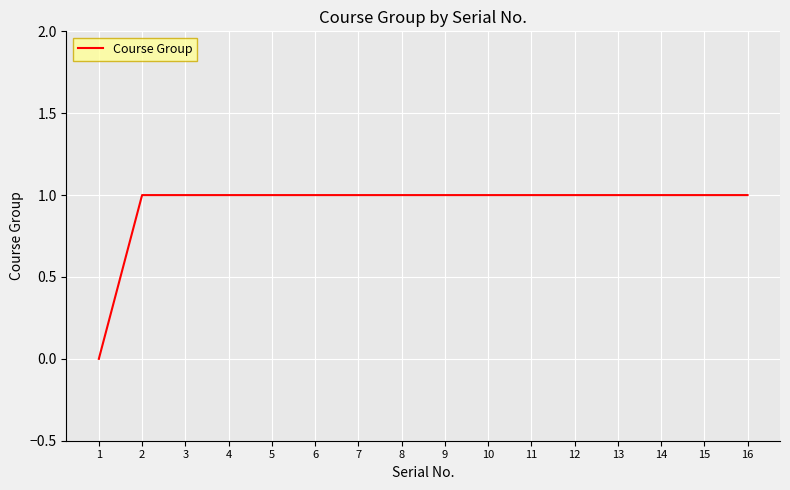

Reading left to right, extract all data points from this chart.

0	1	1	1	1	1	1	1	1	1	1	1	1	1	1	1